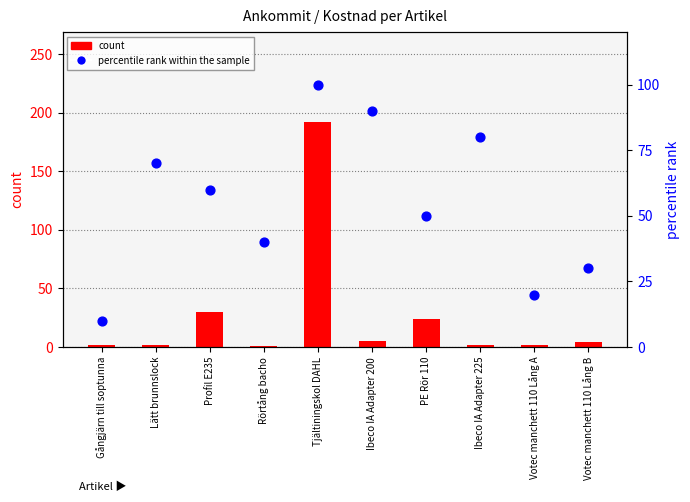

Which series has the widest spread of Y values?

count